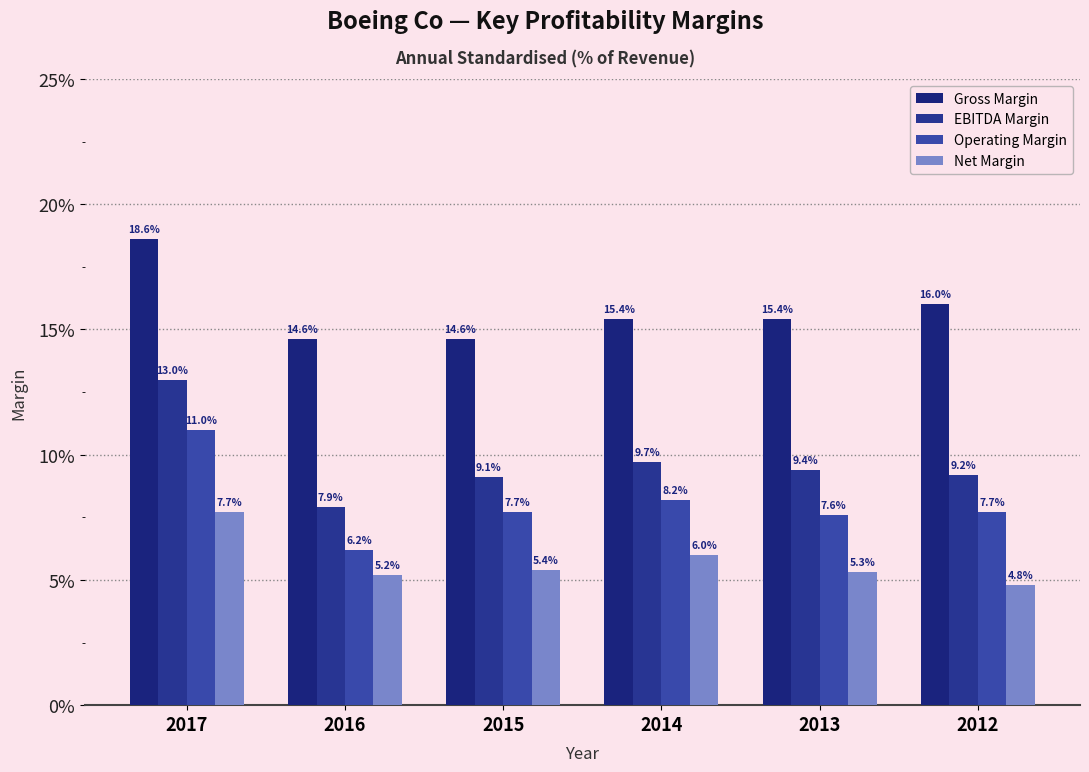

At which category is the sum across all series the highest?

2017